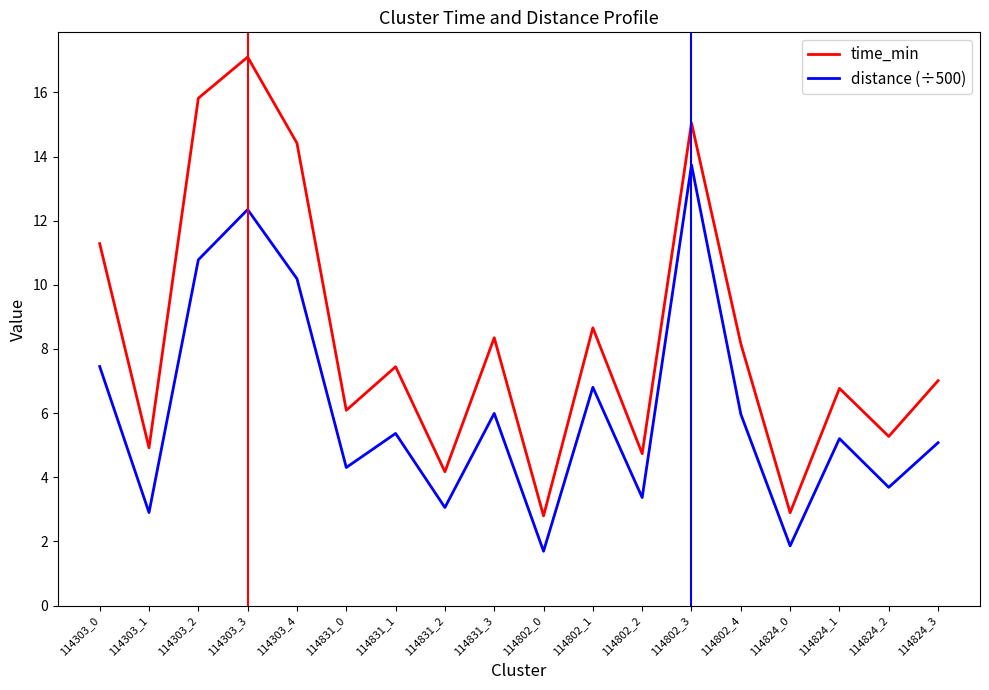

Is this an area chart (filled region under the line)?

No